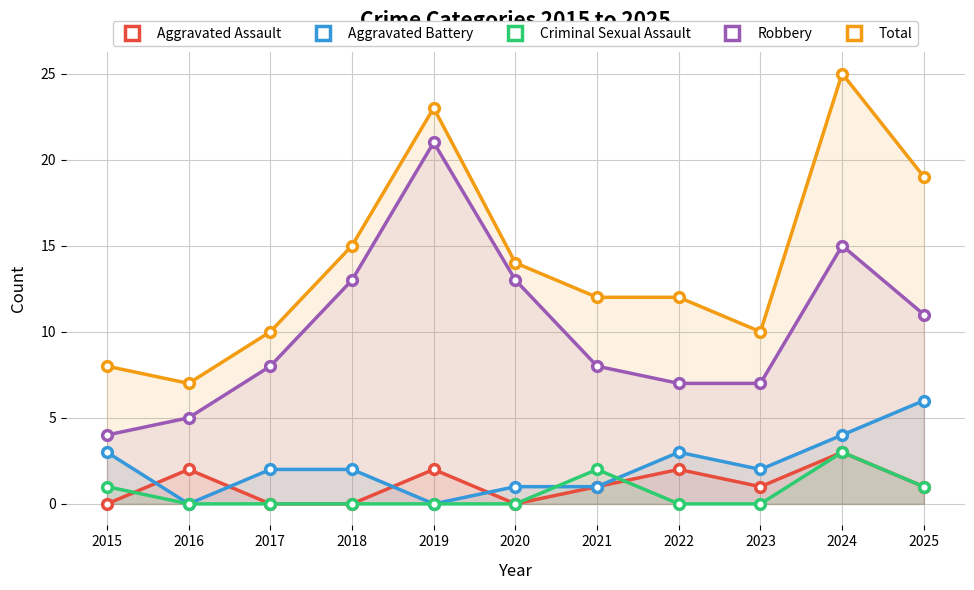

Rank the categories by Total value from highest to lowest.

2024, 2019, 2025, 2018, 2020, 2021, 2022, 2017, 2023, 2015, 2016